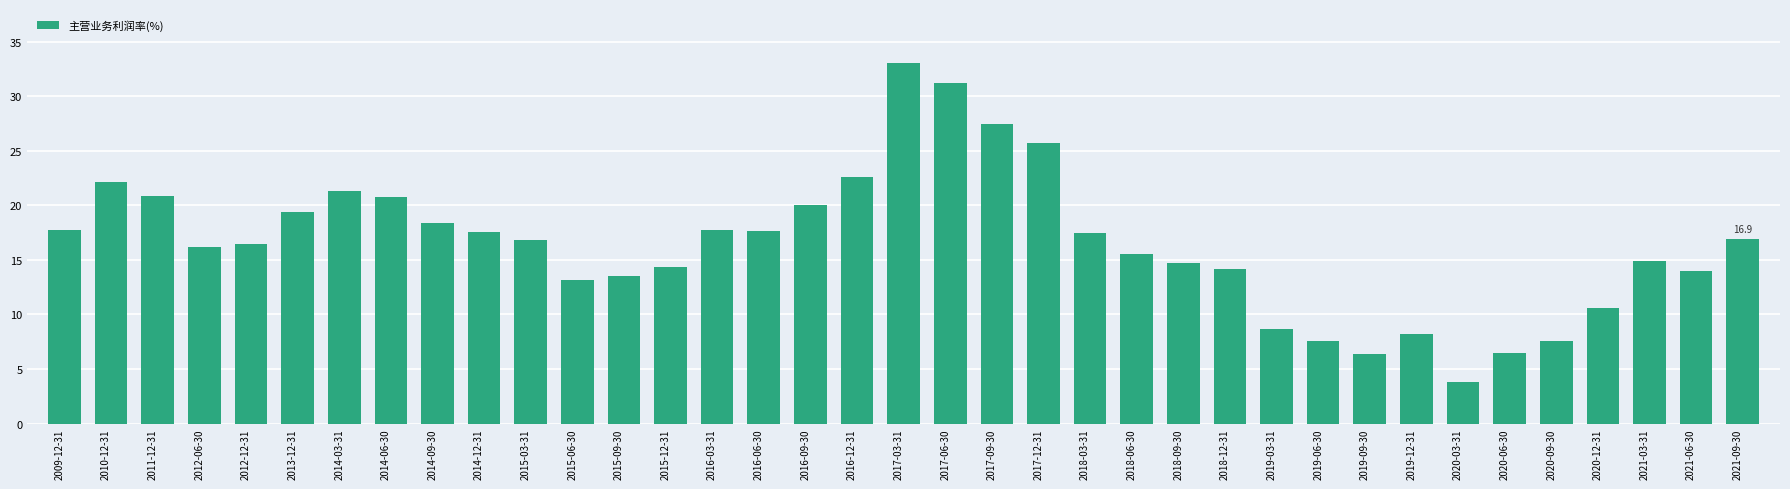

Is it true that the value at 2014-06-30 is 27.8?

False